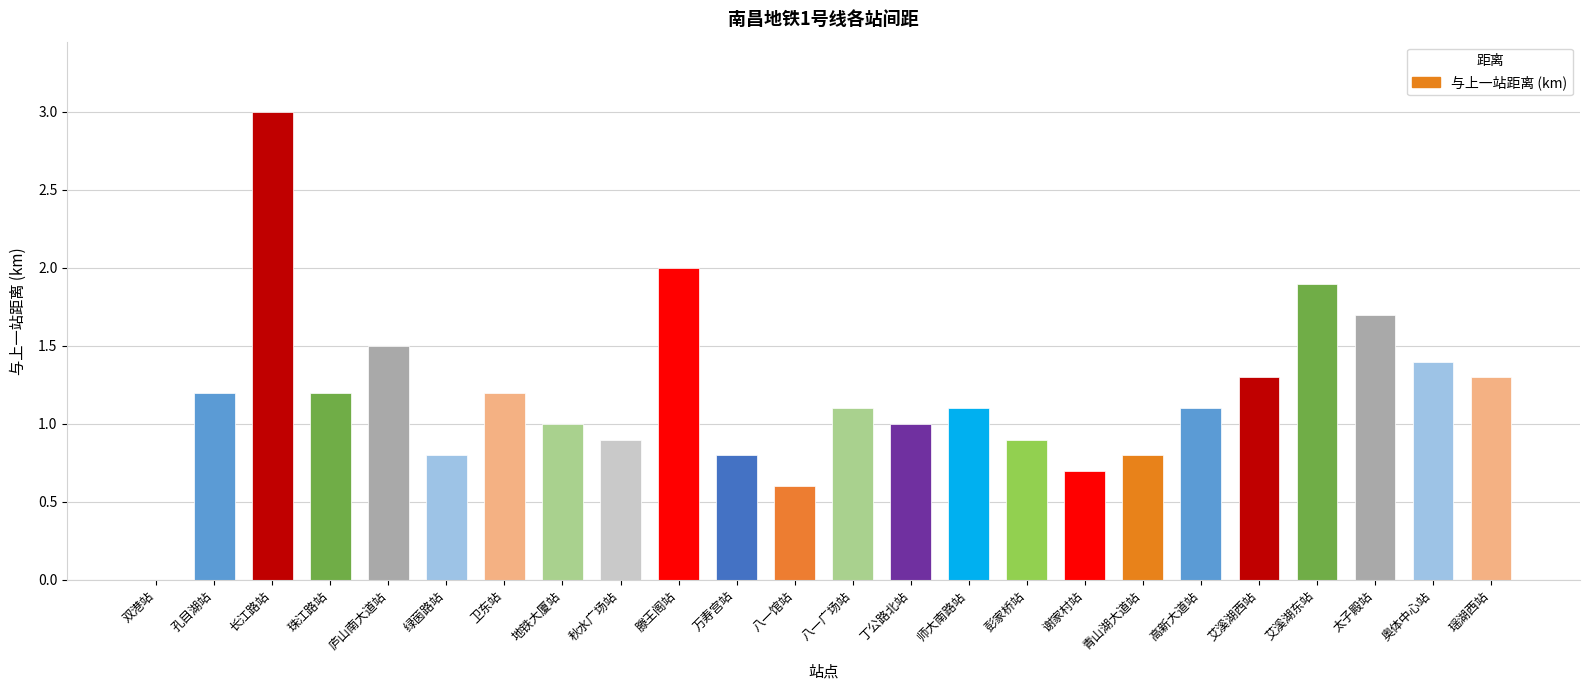

How many series are shown in this chart?

1